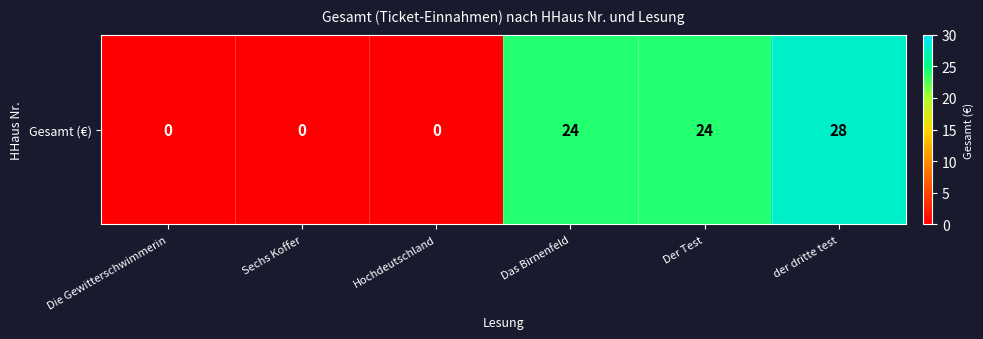

What is the maximum value shown in the chart?

28